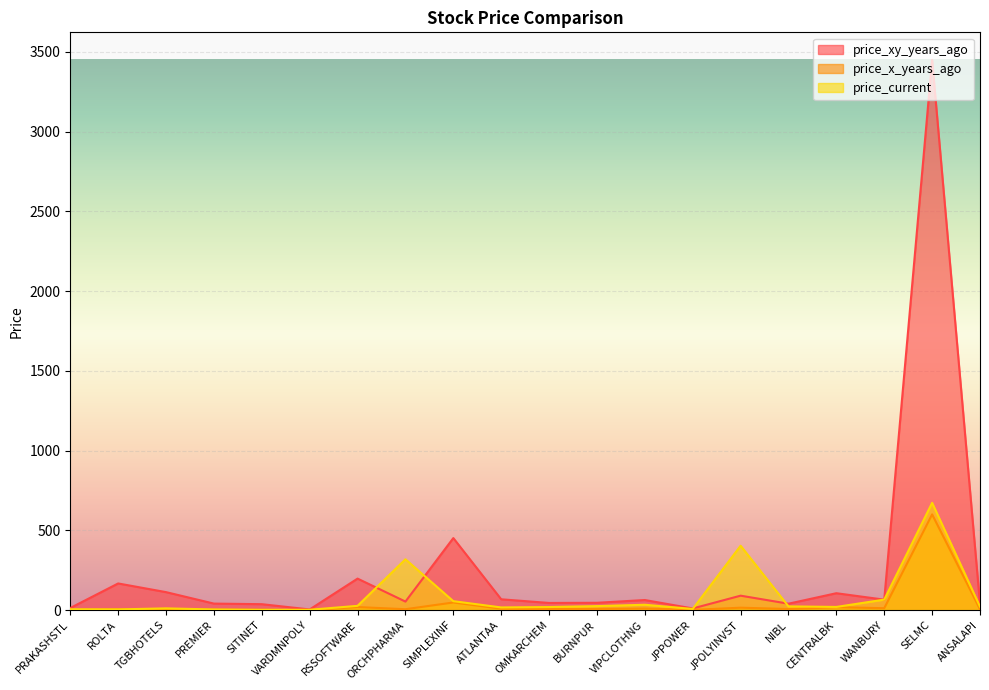

What is the label of the 14th point from the left?

JPPOWER